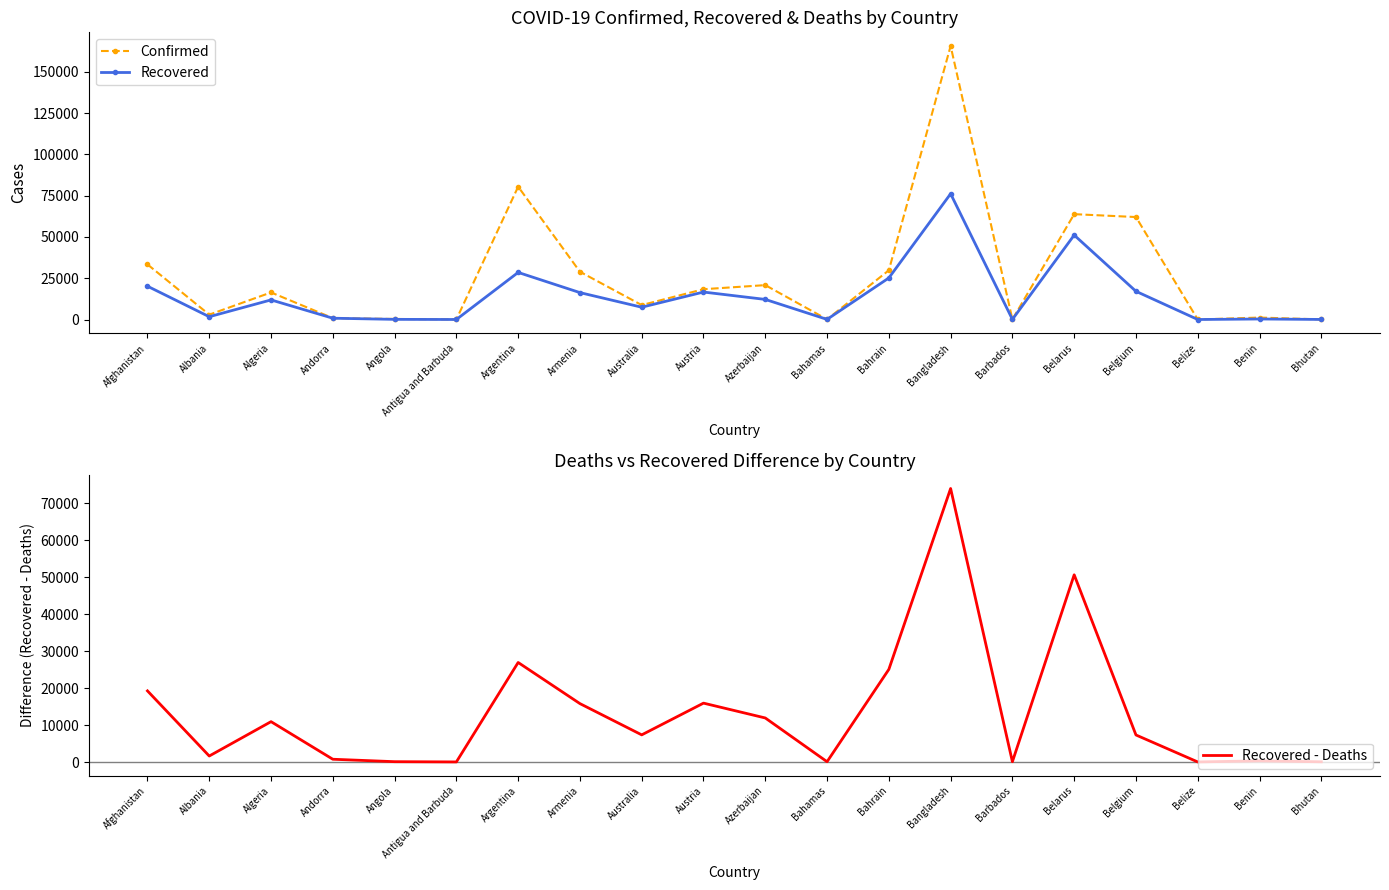

What is the highest value of the Recovered - Deaths series?

74053